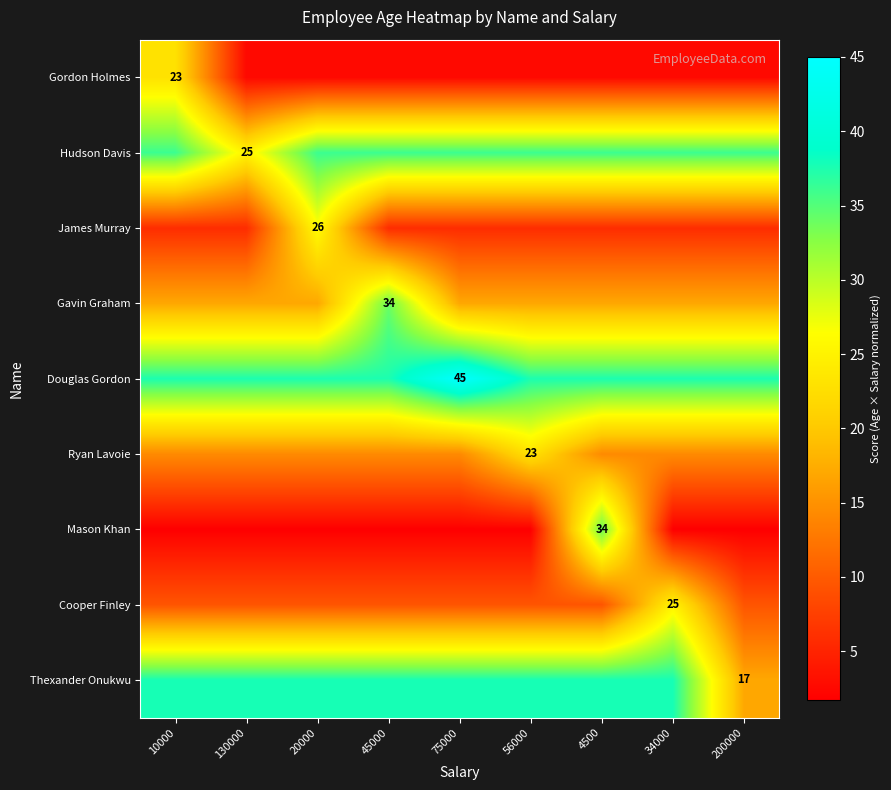

Rank the categories by Gavin Graham value from lowest to highest.

10000, 130000, 20000, 75000, 56000, 4500, 34000, 200000, 45000